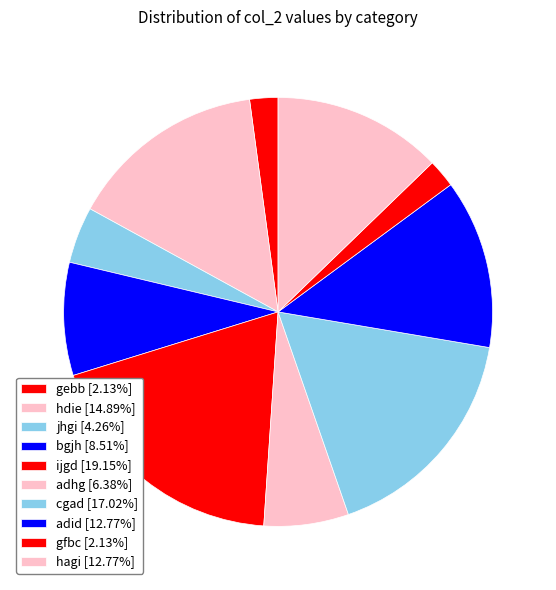

Count the number of slices in the pie.

10